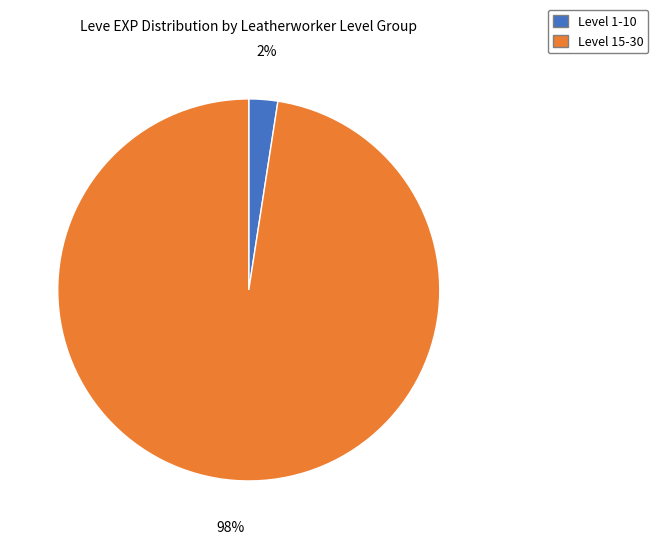

To the nearest percent, what is the average slice percentage?

50%